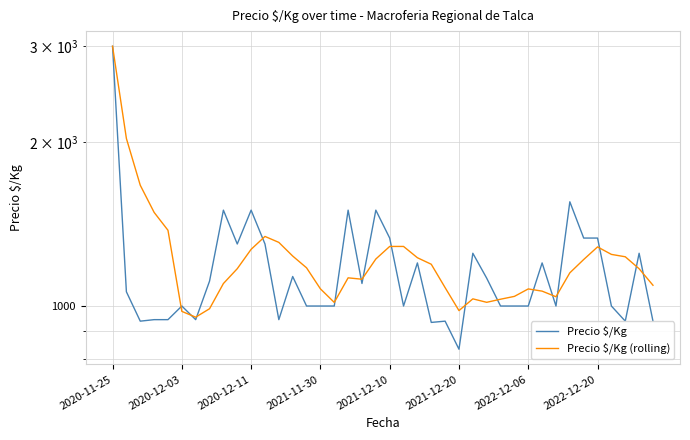

What is the minimum value shown in the chart?

833.0